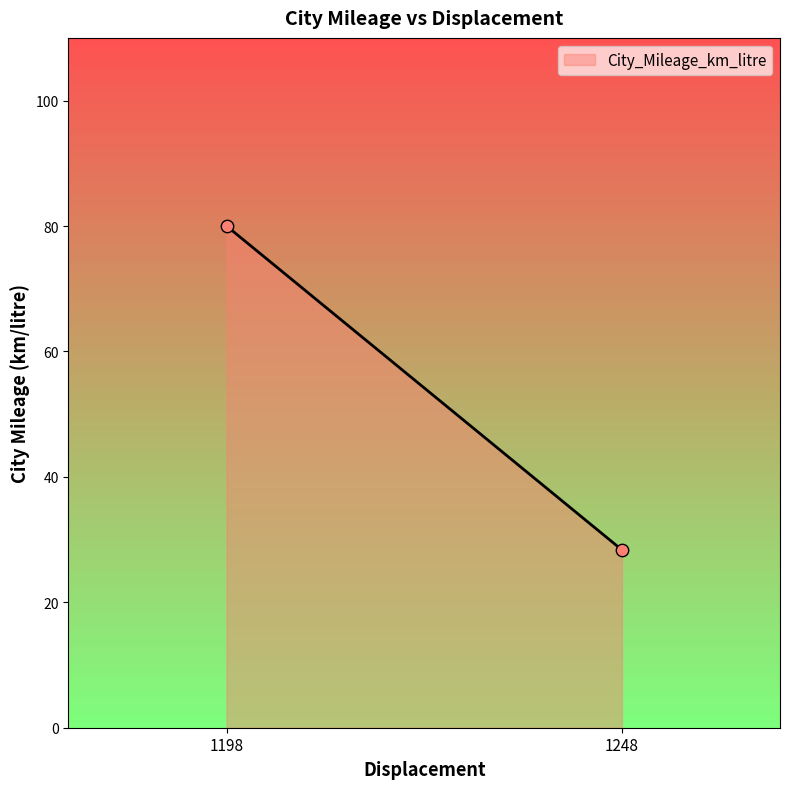

What is the difference between the maximum and minimum values?

51.6